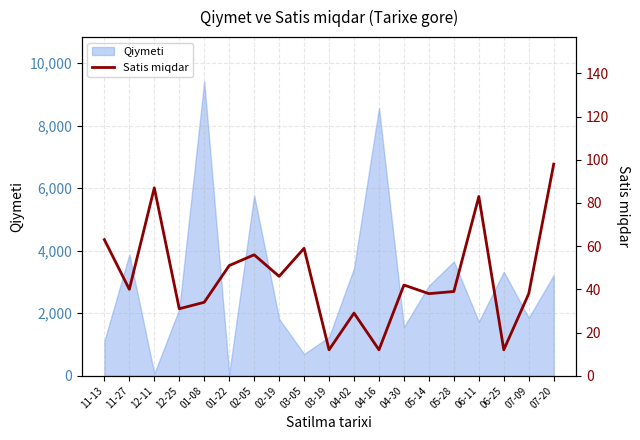

Reading right to left, what are all the values shown in this chart?

07-20=98	07-09=38	06-25=12	06-11=83	05-28=39	05-14=38	04-30=42	04-16=12	04-02=29	03-19=12	03-05=59	02-19=46	02-05=56	01-22=51	01-08=34	12-25=31	12-11=87	11-27=40	11-13=63